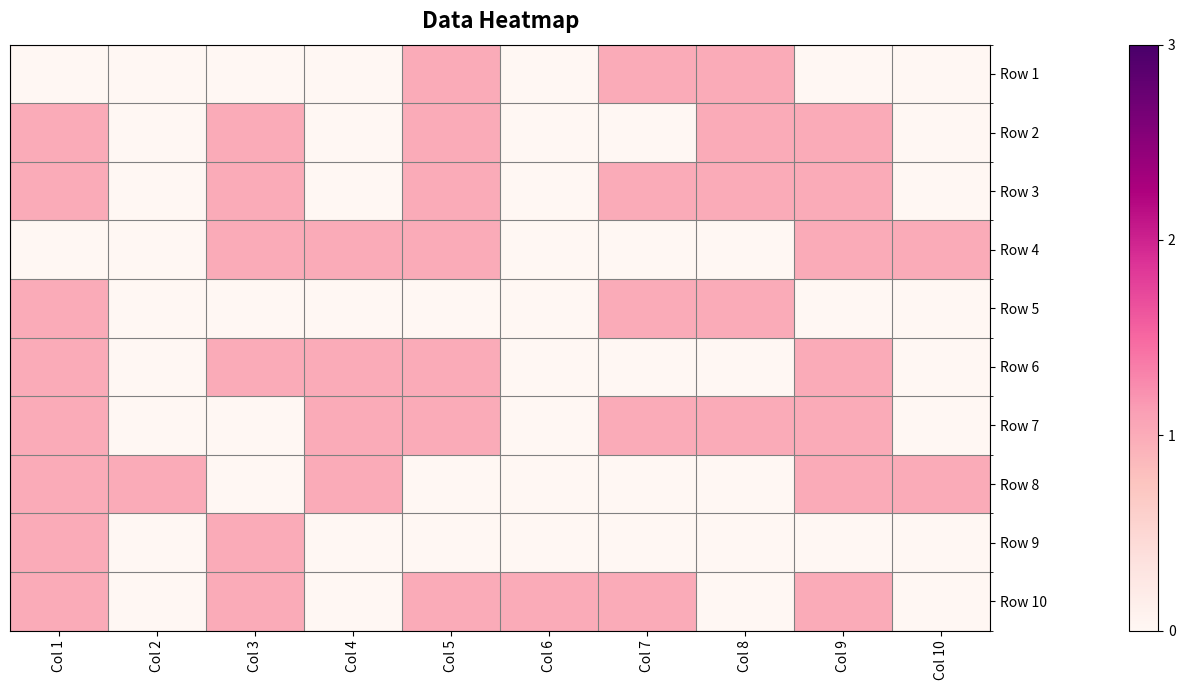

What is the spread (max minus min) of values at Col 6?

1